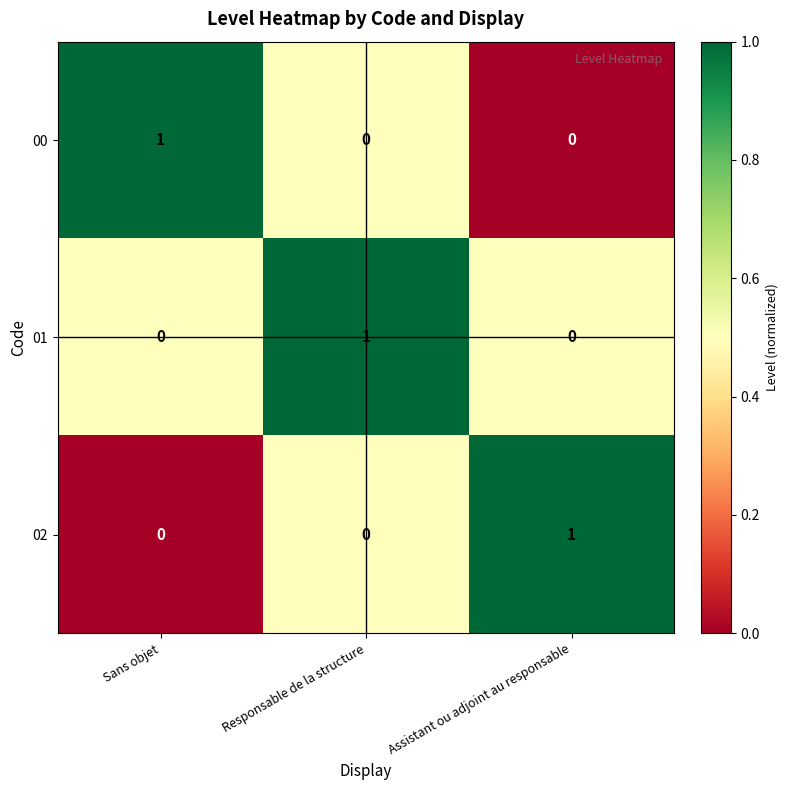

At how many categories does at least one series exceed 0?

3